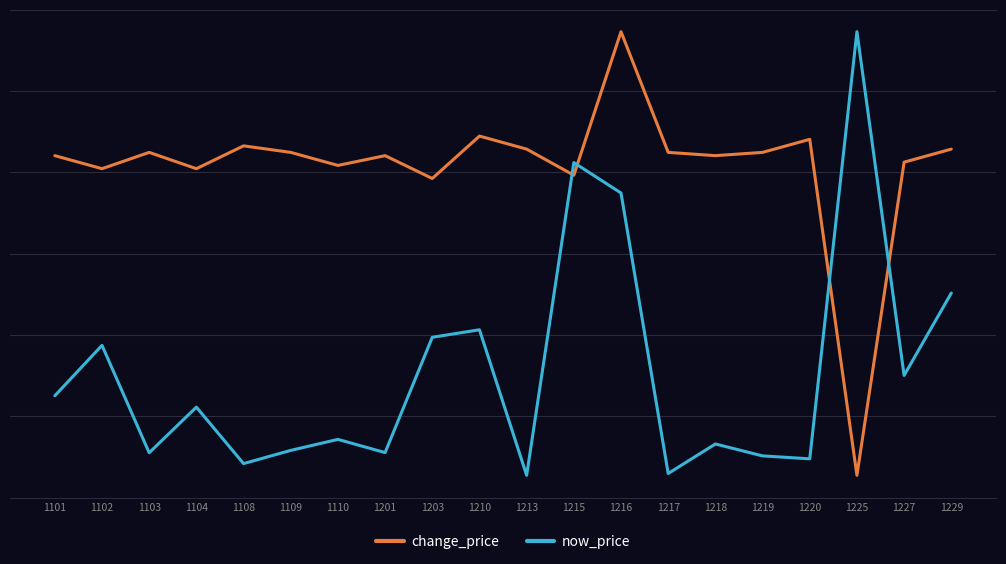

True or false: now_price and change_price intersect in this chart.

True